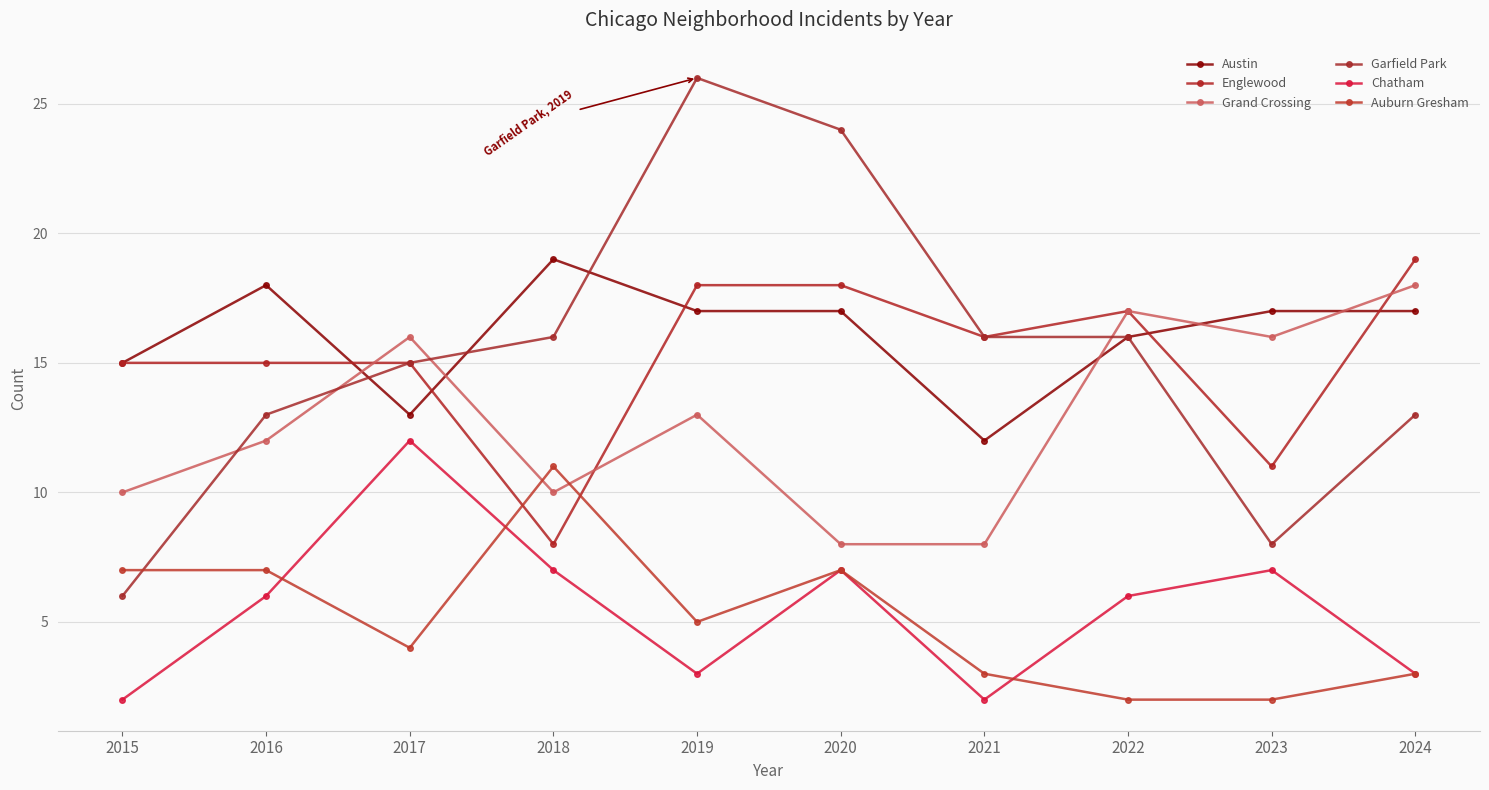

Rank the categories by Englewood value from lowest to highest.

2018, 2023, 2015, 2016, 2017, 2021, 2022, 2019, 2020, 2024